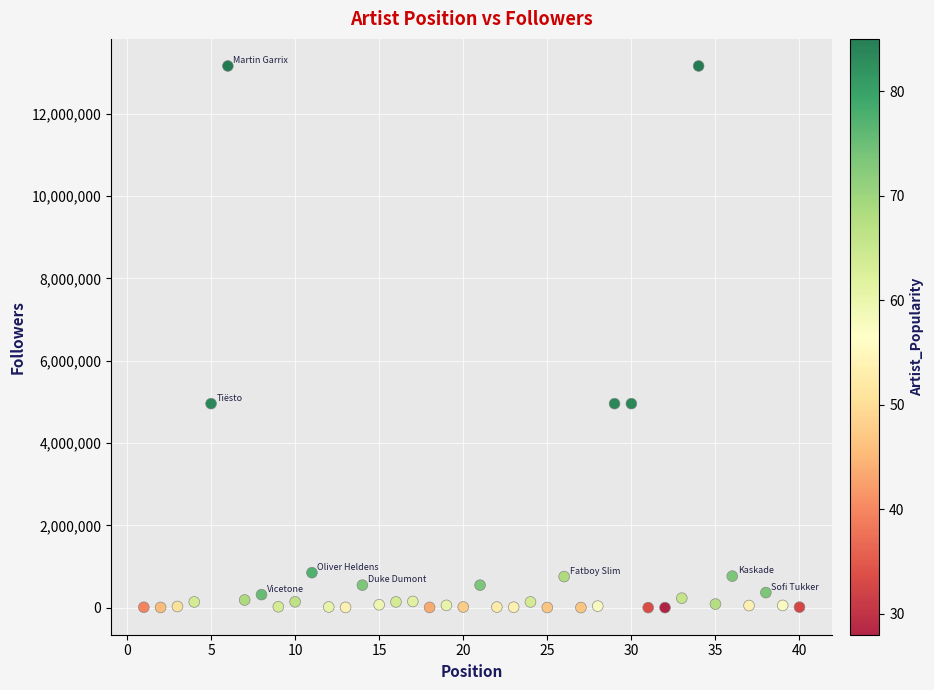

What is the range of Y values (max minus min)?

13162917